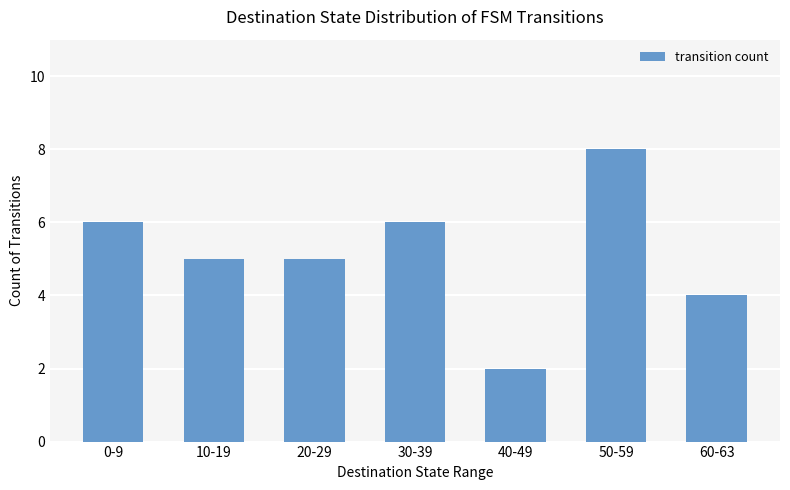

Which label corresponds to the smallest value in the chart?

40-49